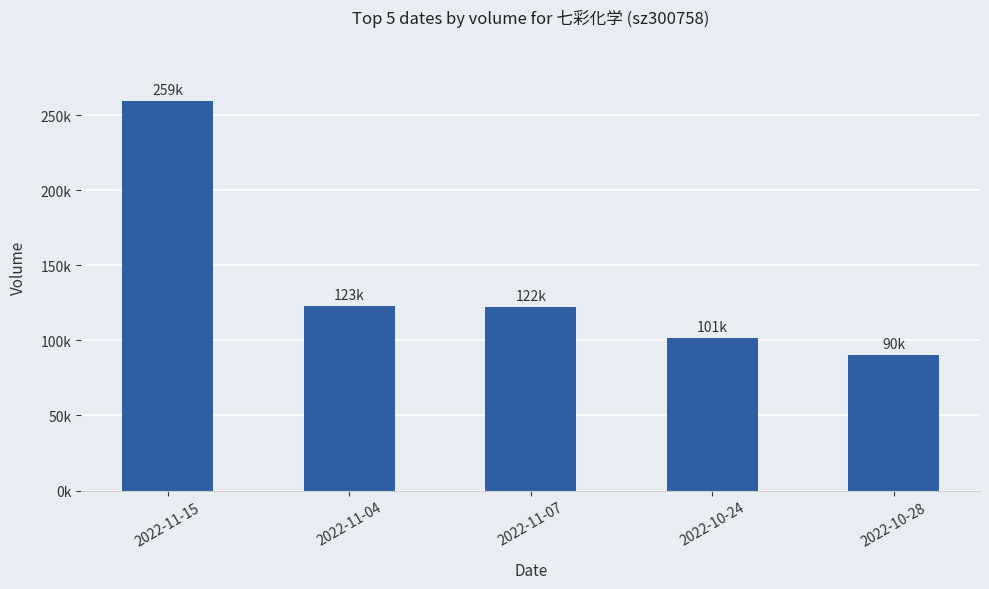

Does the chart contain any negative values?

No